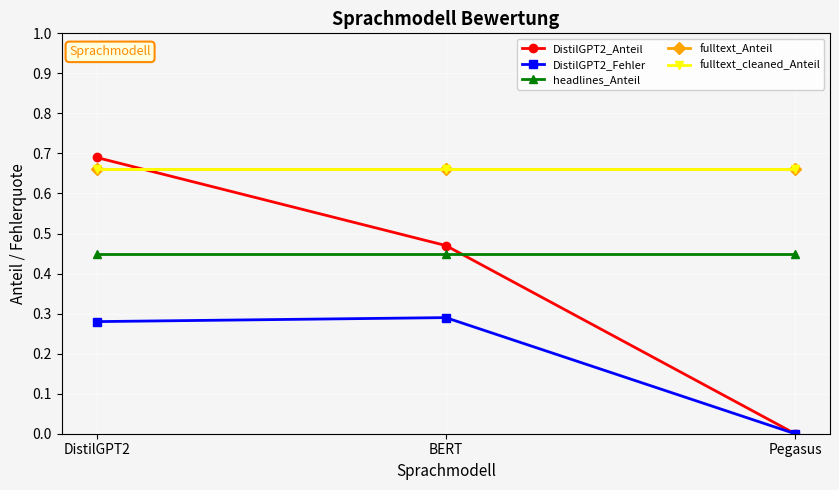

What is the spread (max minus min) of values at DistilGPT2?

0.4